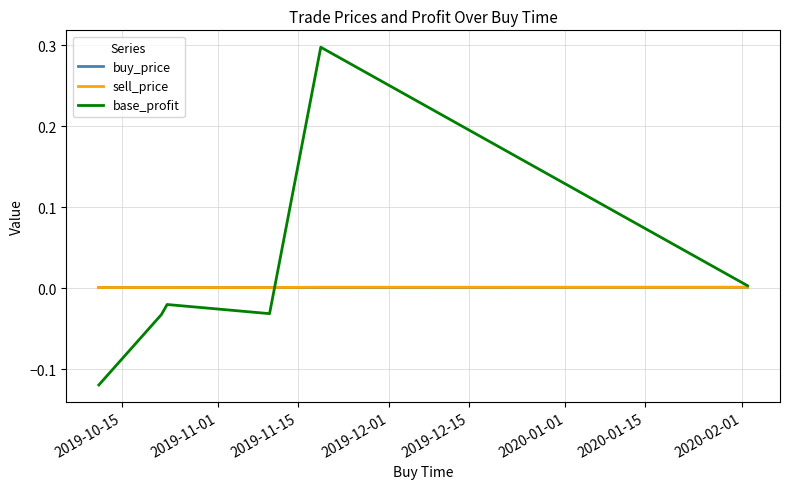

What is the highest value of the base_profit series?

0.3